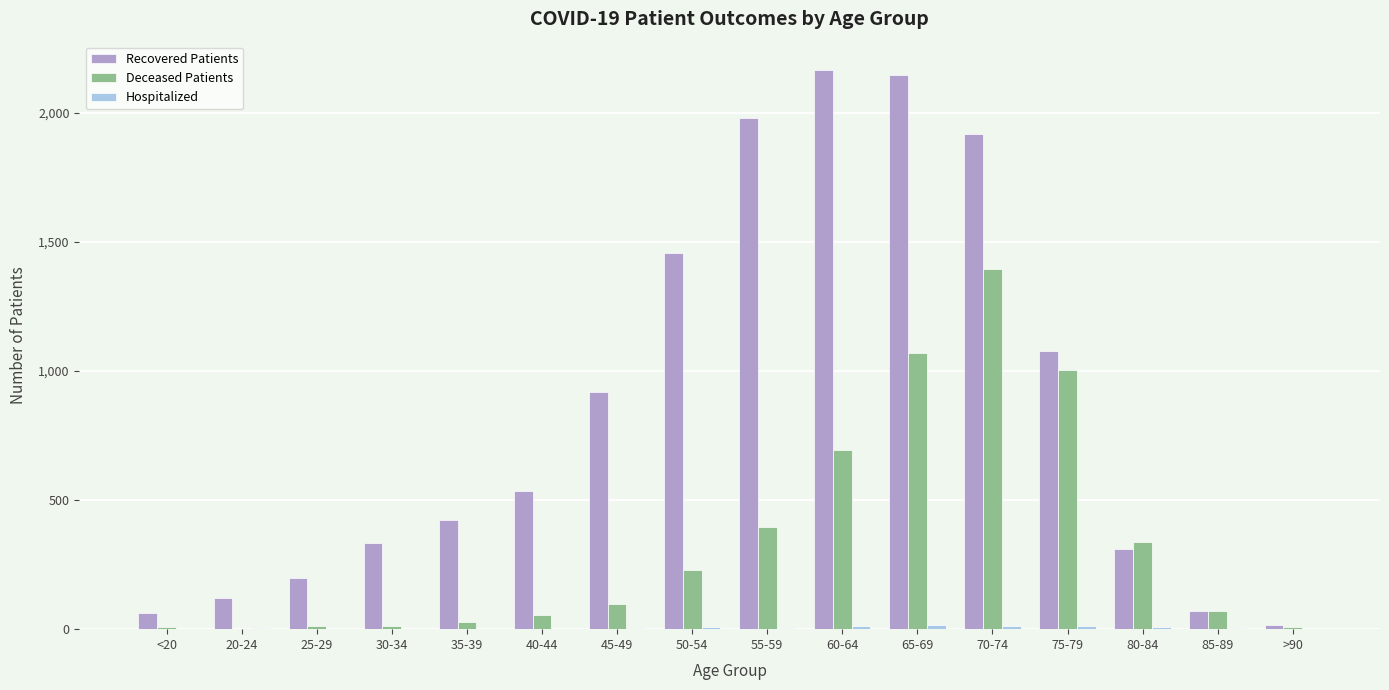

What is the maximum value shown in the chart?

2166